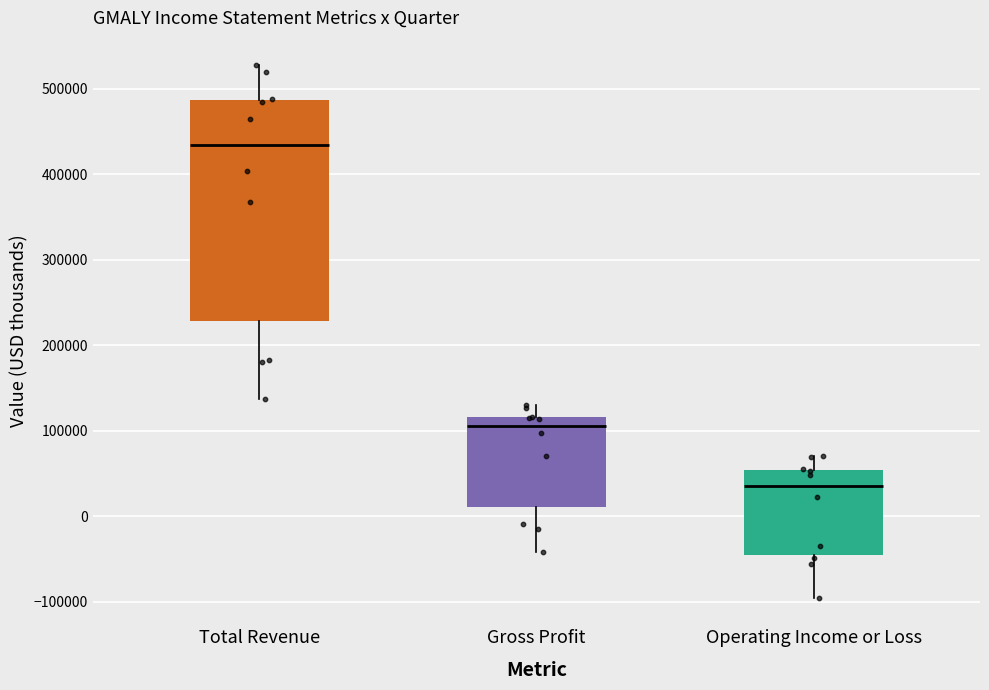

Comparing the boxes themselves (not the whiskers), which one is the tallest?

Total Revenue